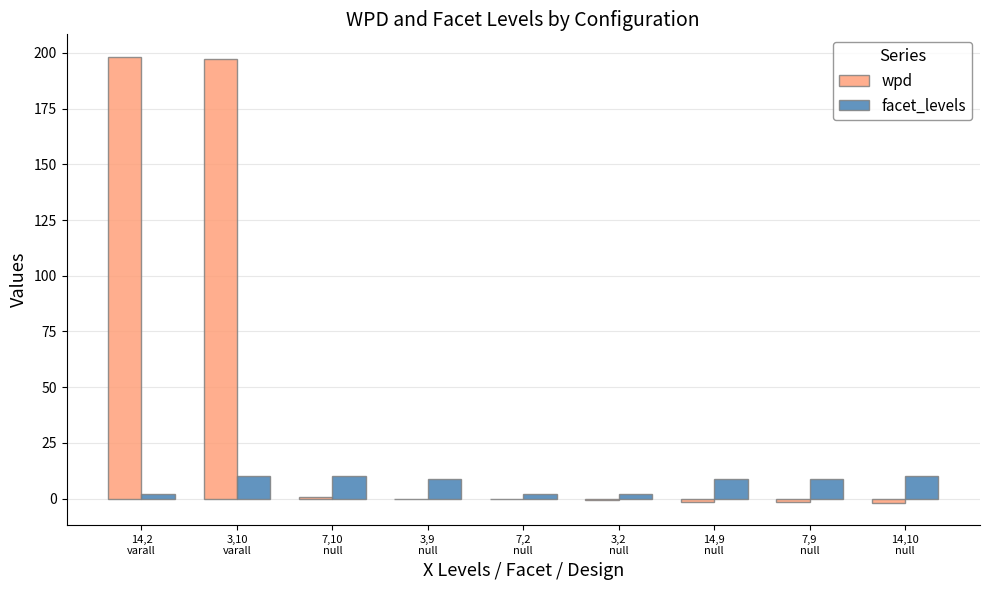

What is the maximum value for wpd?

198.3